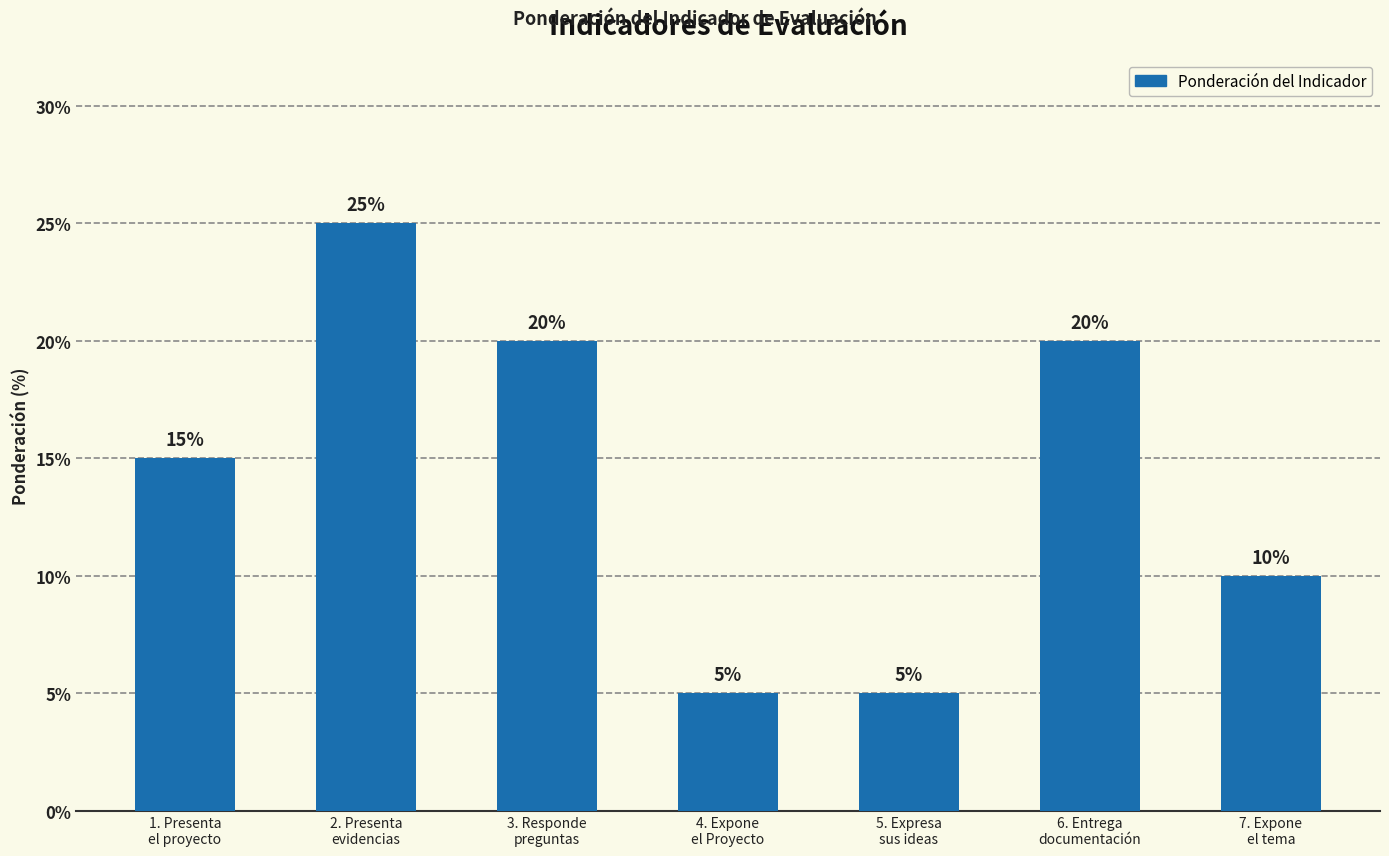

The chart shows a value of 25 at 2. Presenta
evidencias. True or false?

True